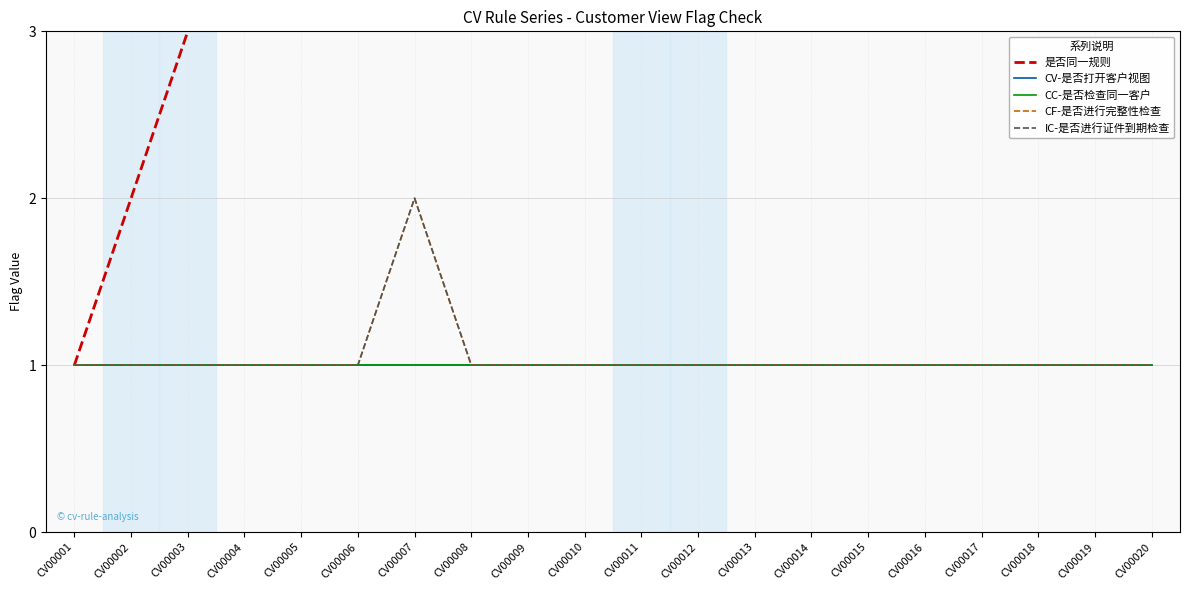

What is the total value across all series at CV00002?

6